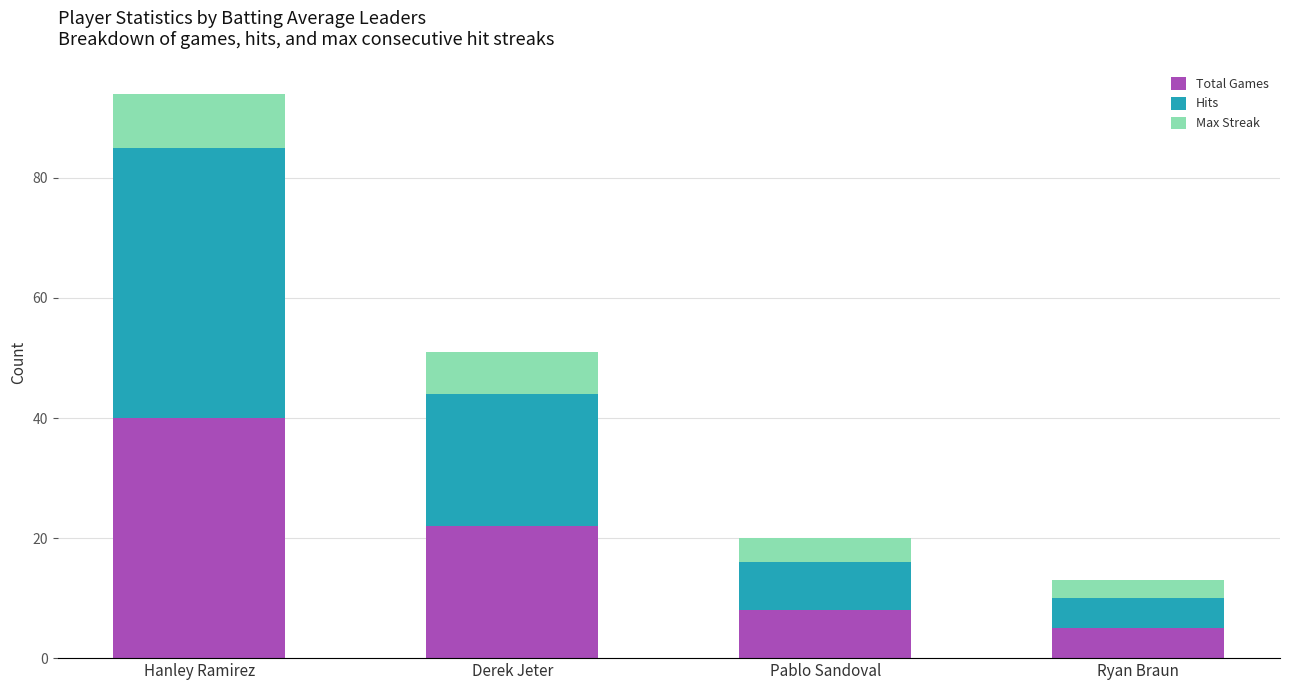

What value does the Total Games series have at Derek Jeter?

22